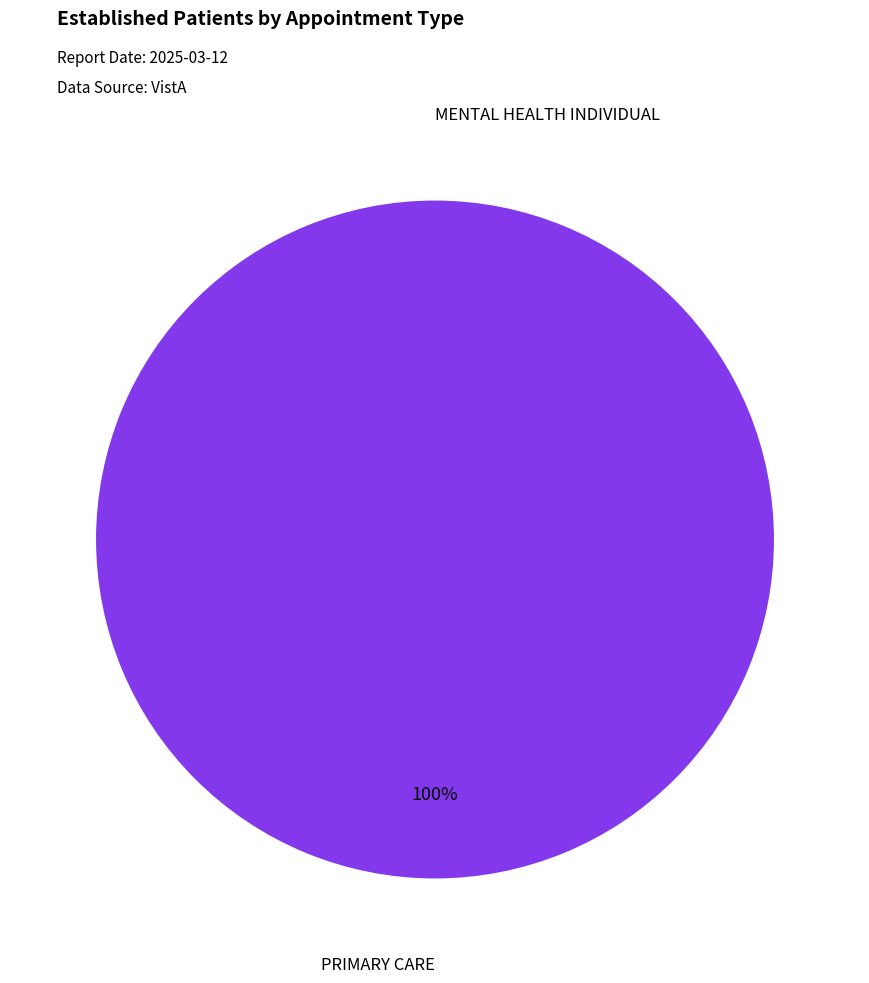

How many segments does this pie chart have?

2